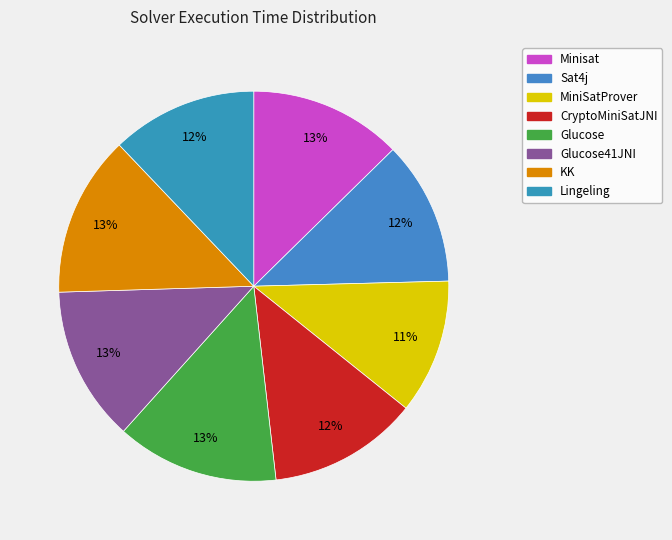

To the nearest percent, what is the average slice percentage?

12%